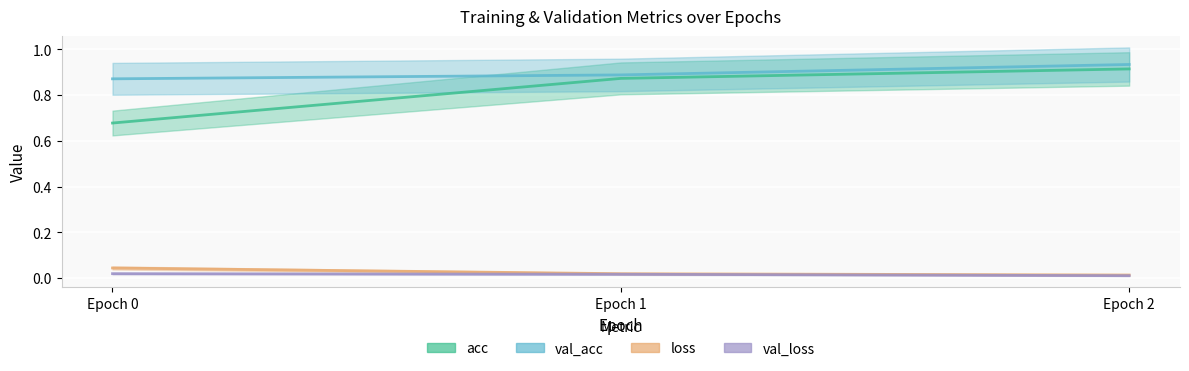

Which category has the highest value in the acc series?

Epoch 2